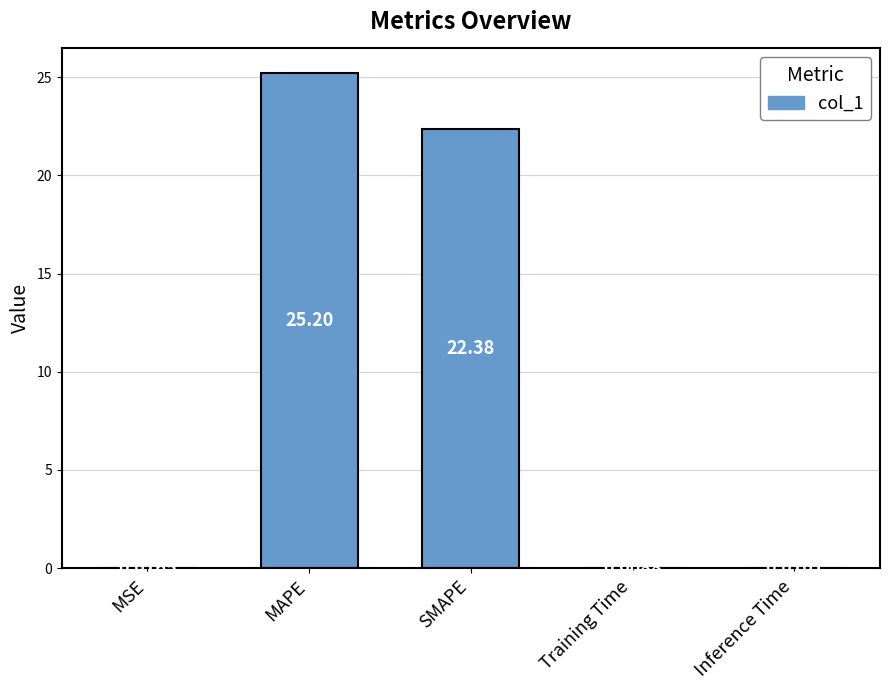

Count the number of data series in this chart.

1